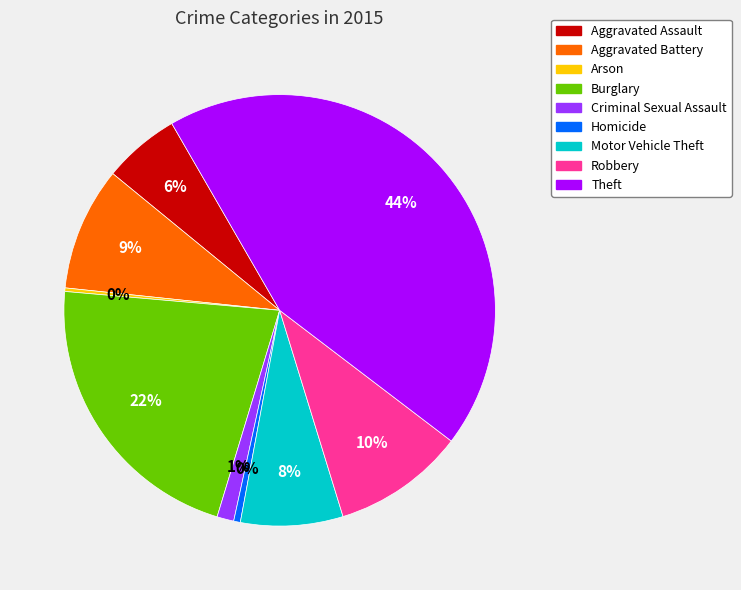

Which slice is the largest?

Theft